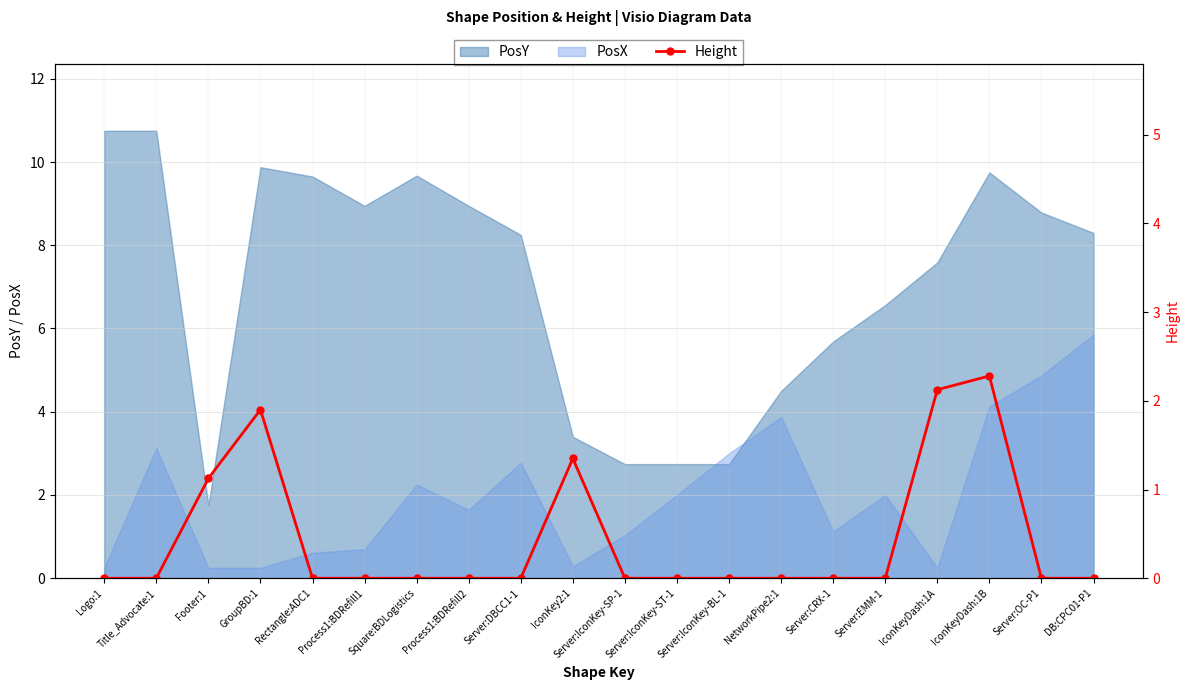

List the labels in order of value, largest first.

IconKeyDash:1B, IconKeyDash:1A, GroupBD:1, IconKey2:1, Footer:1, Logo:1, Title_Advocate:1, Rectangle:ADC1, Process1:BDRefill1, Square:BDLogistics, Process1:BDRefill2, Server:DBCC1-1, Server:IconKey-SP-1, Server:IconKey-ST-1, Server:IconKey-BL-1, NetworkPipe2:1, Server:CRX-1, Server:EMM-1, Server:OC-P1, DB:CPC01-P1